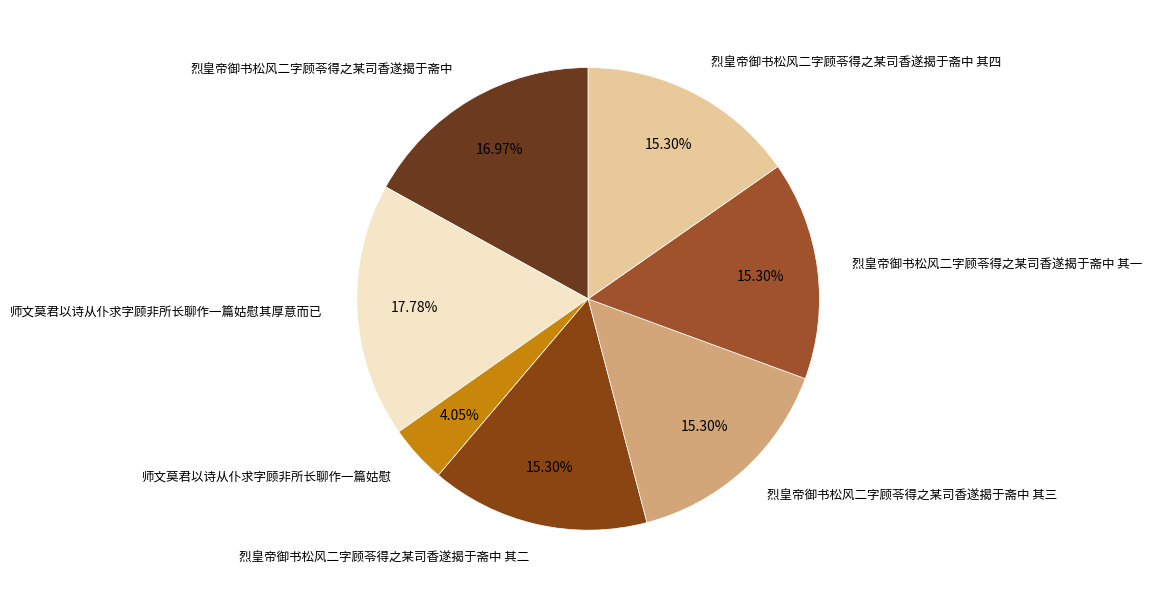

Is there any slice that represents more than half of the pie?

No